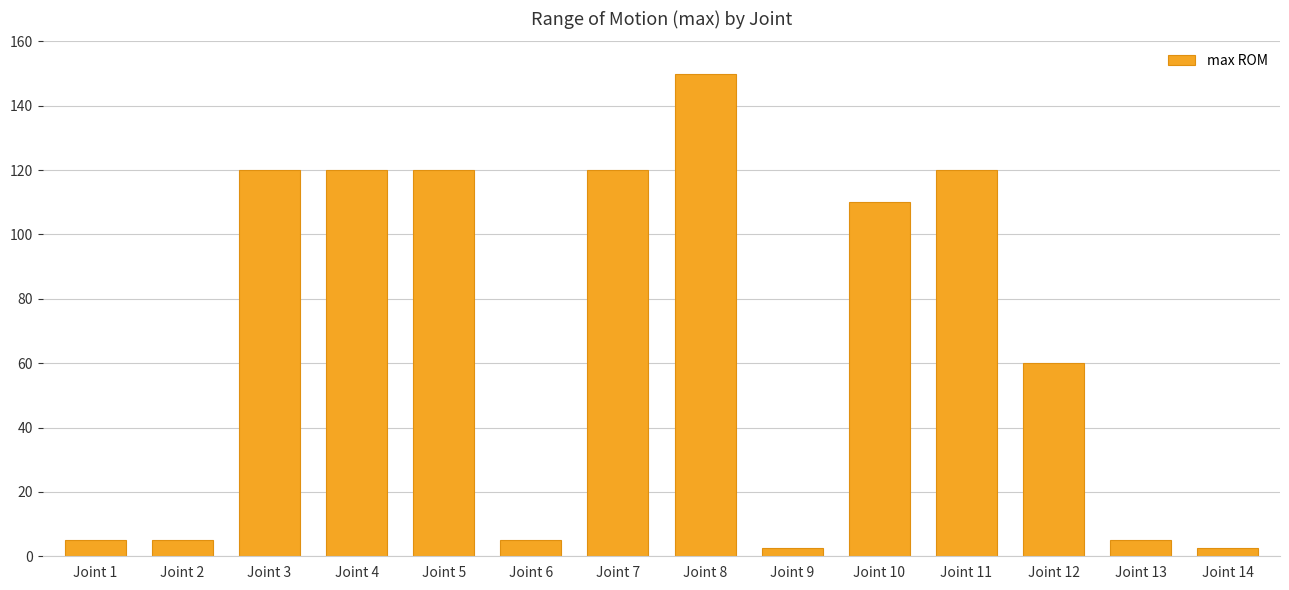

What is the greatest value displayed?

150.0